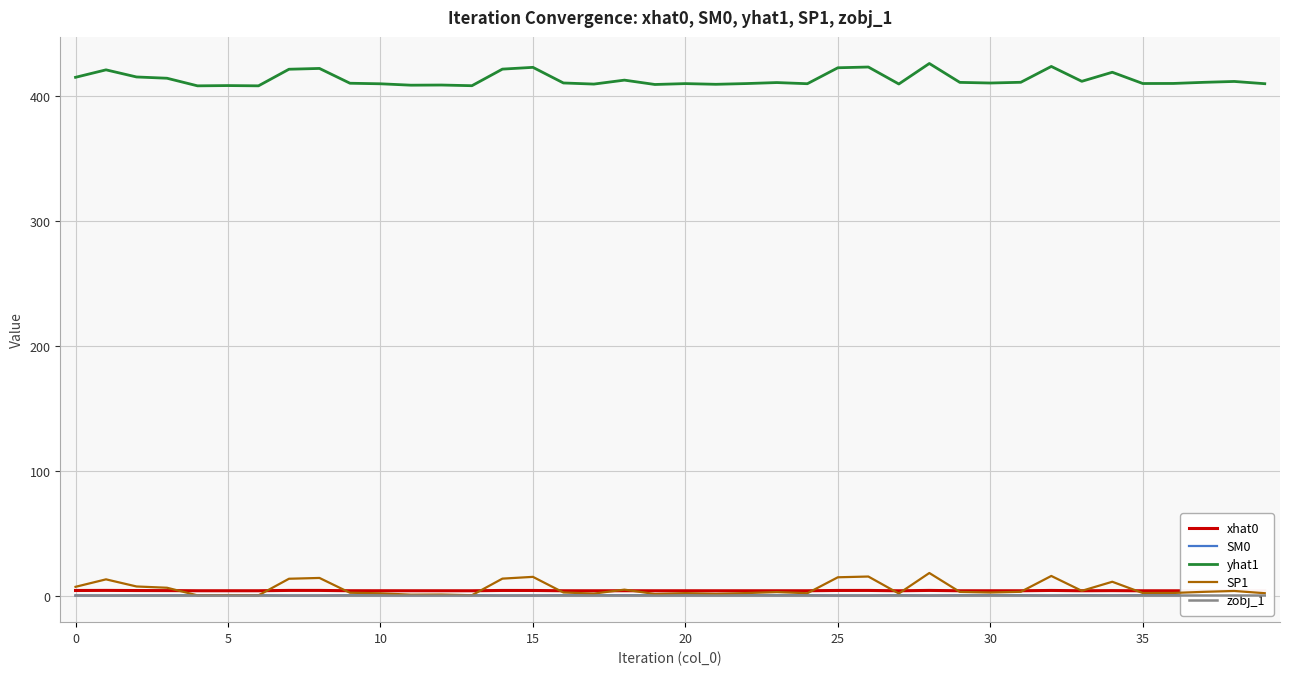

Count the number of categories in the chart.

40